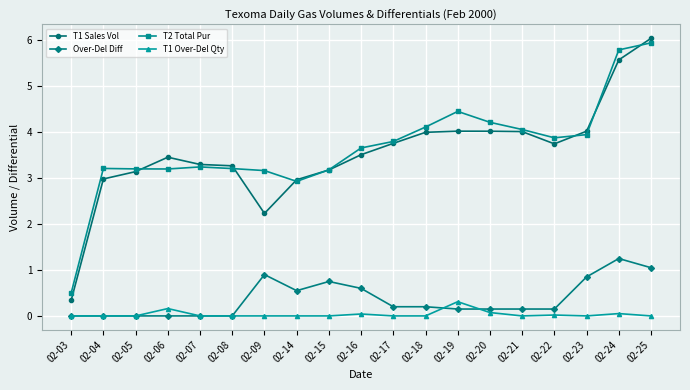

What is the sum of all T2 Total Pur values?

69.7